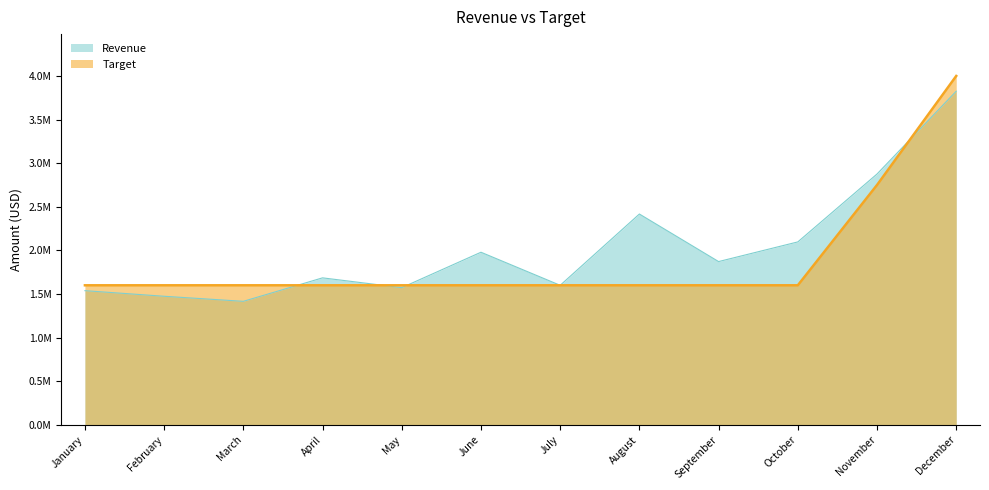

The Target series shows 1112362 at November. True or false?

False